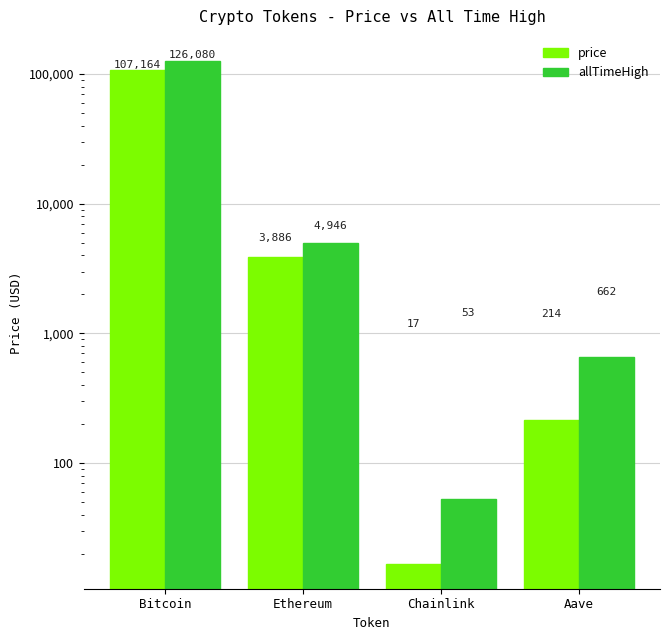

Rank the series by their maximum value, from lowest to highest.

price, allTimeHigh